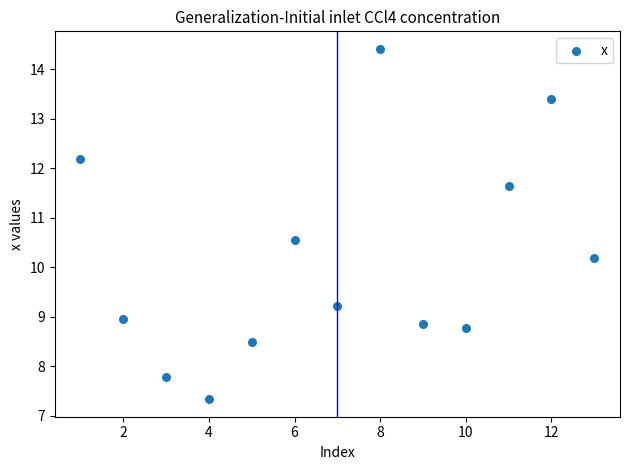

What is the range of X values (max minus min)?

12.0